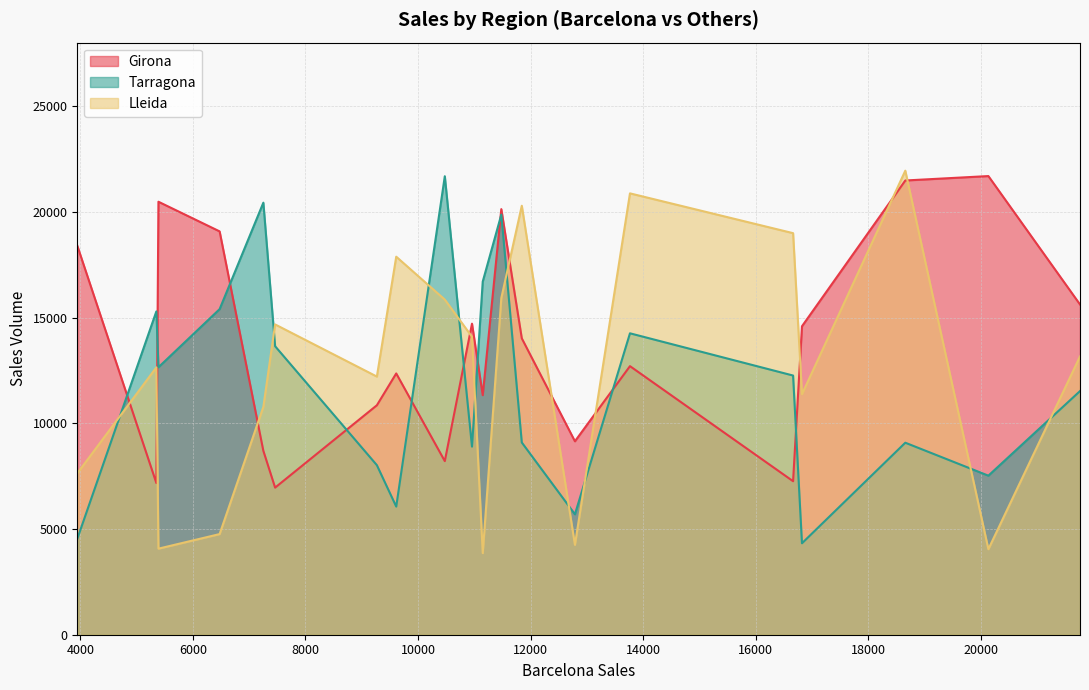

How many values in the Lleida series exceed 13161?

9